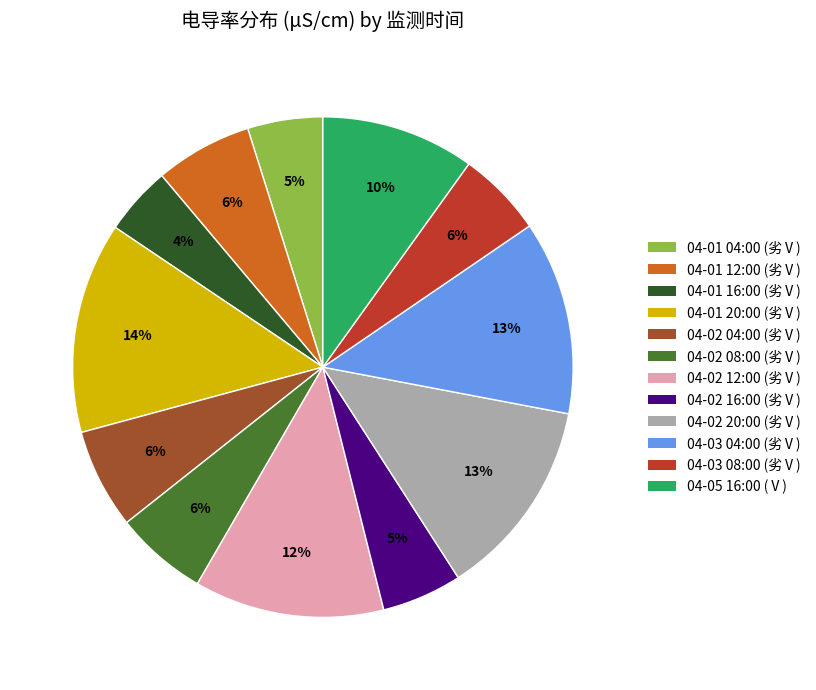

Does any single category account for the majority?

No